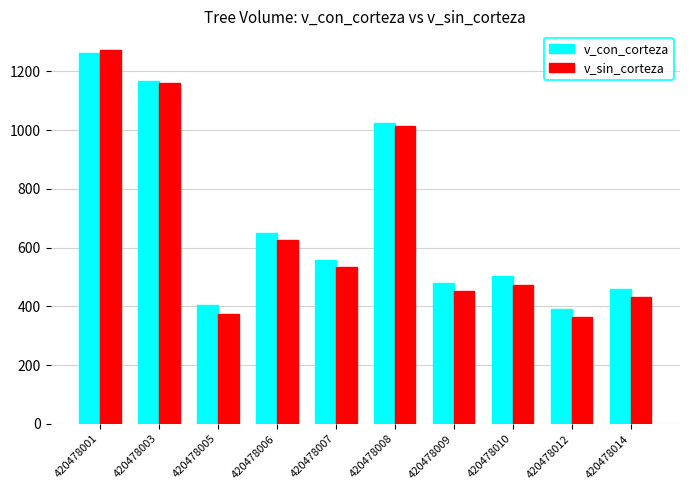

Count the number of data series in this chart.

2